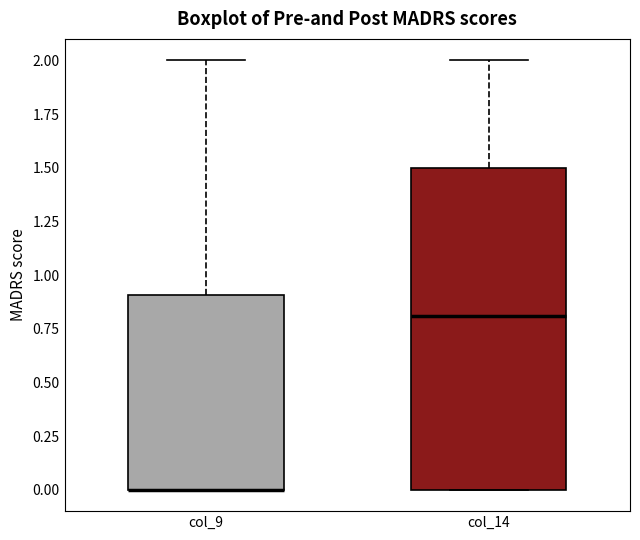

Where is the lower edge of the box for col_9 on the y-axis? The values are not printed on the chart, so give them approximately, as read against the axis.

0.0